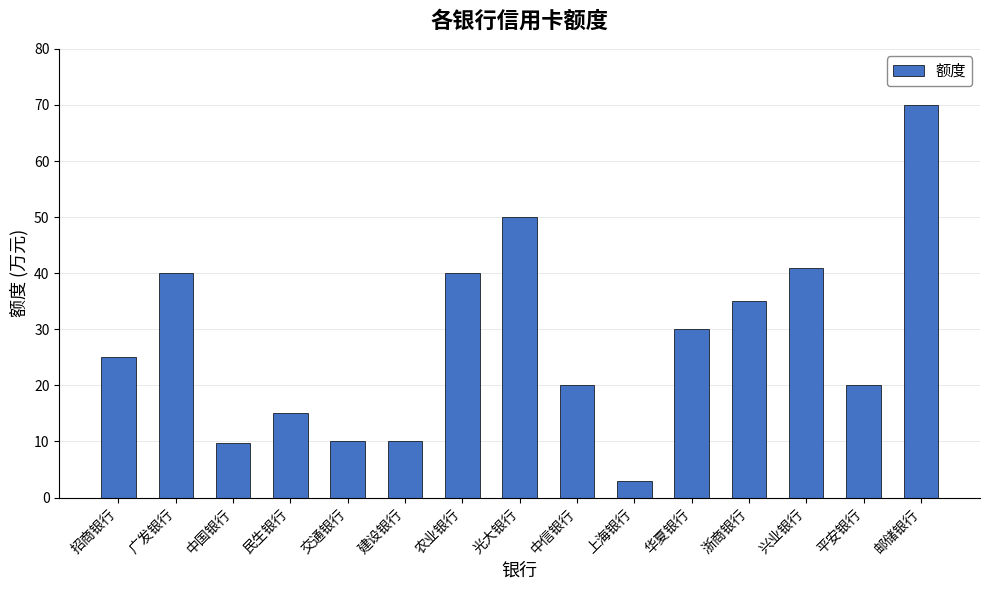

What is the sum of all values?

418.7